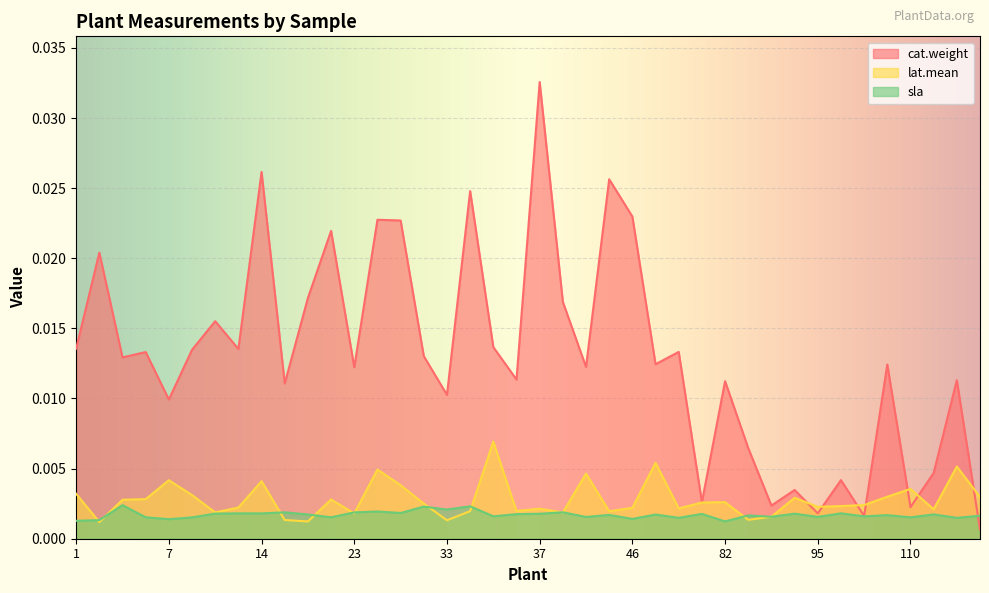

Which series has the widest spread of values?

cat.weight